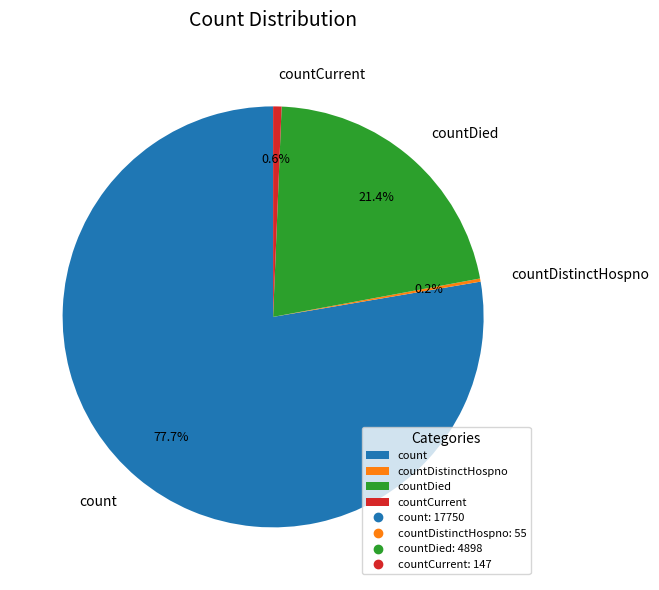

To the nearest percent, what is the average slice percentage?

25%